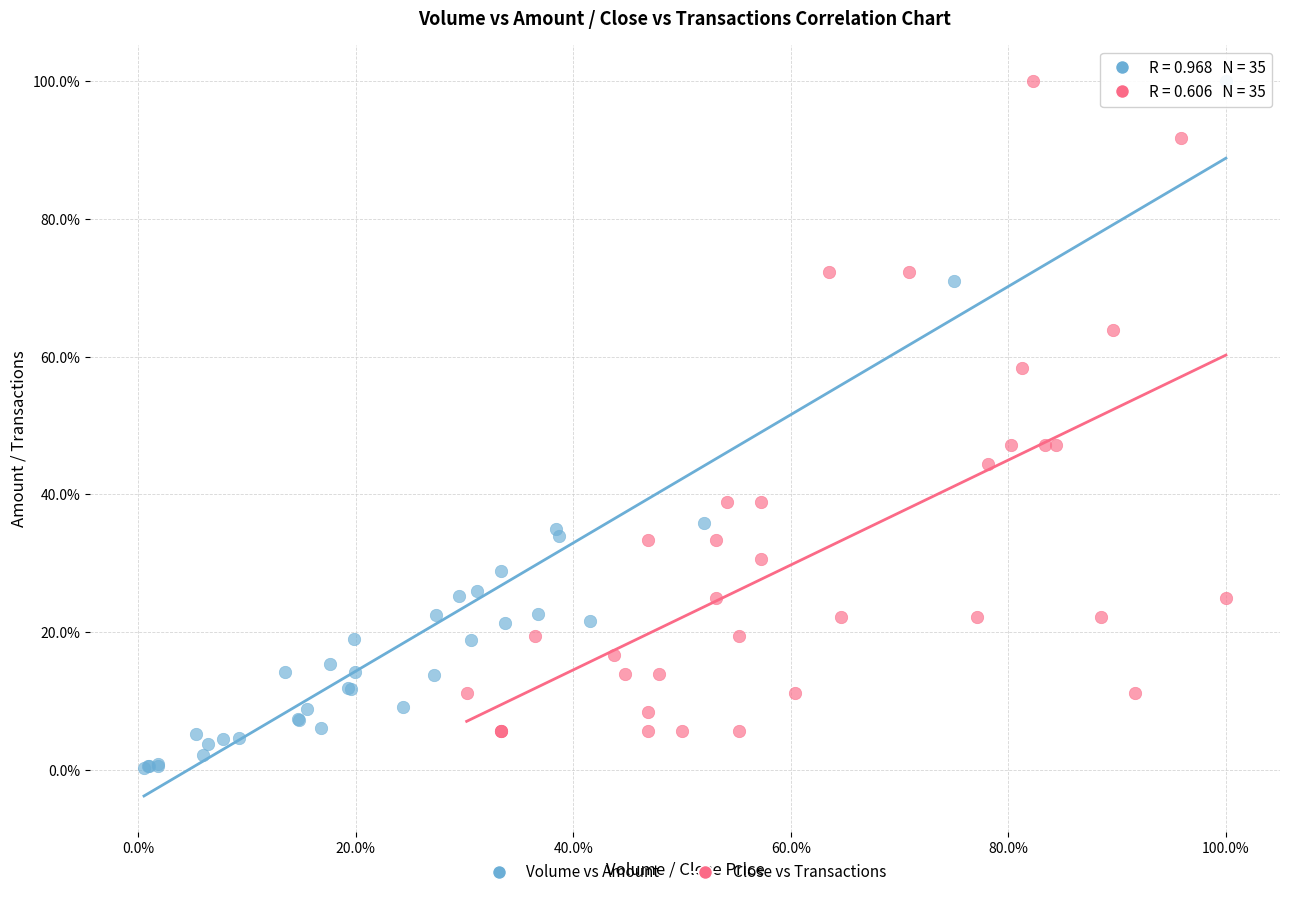

Which series has the largest Y range (max minus min)?

Volume vs Amount